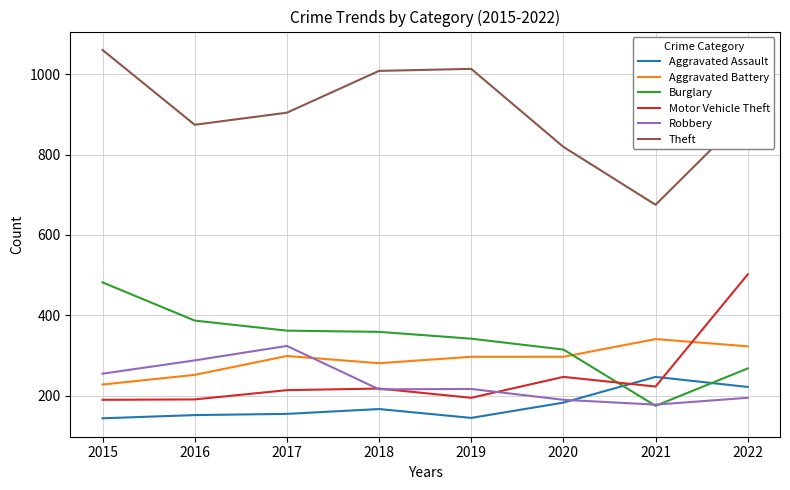

True or false: Motor Vehicle Theft has a value of 77 at 2015.

False